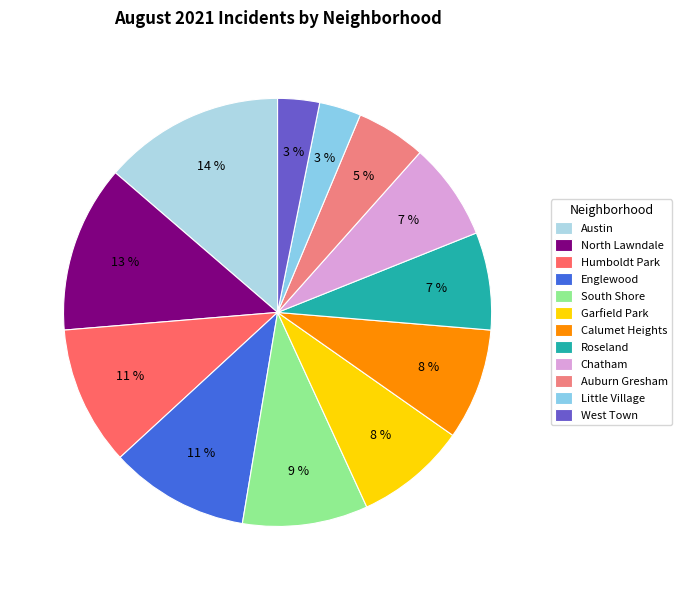

What is the smallest slice in the pie chart?

Little Village